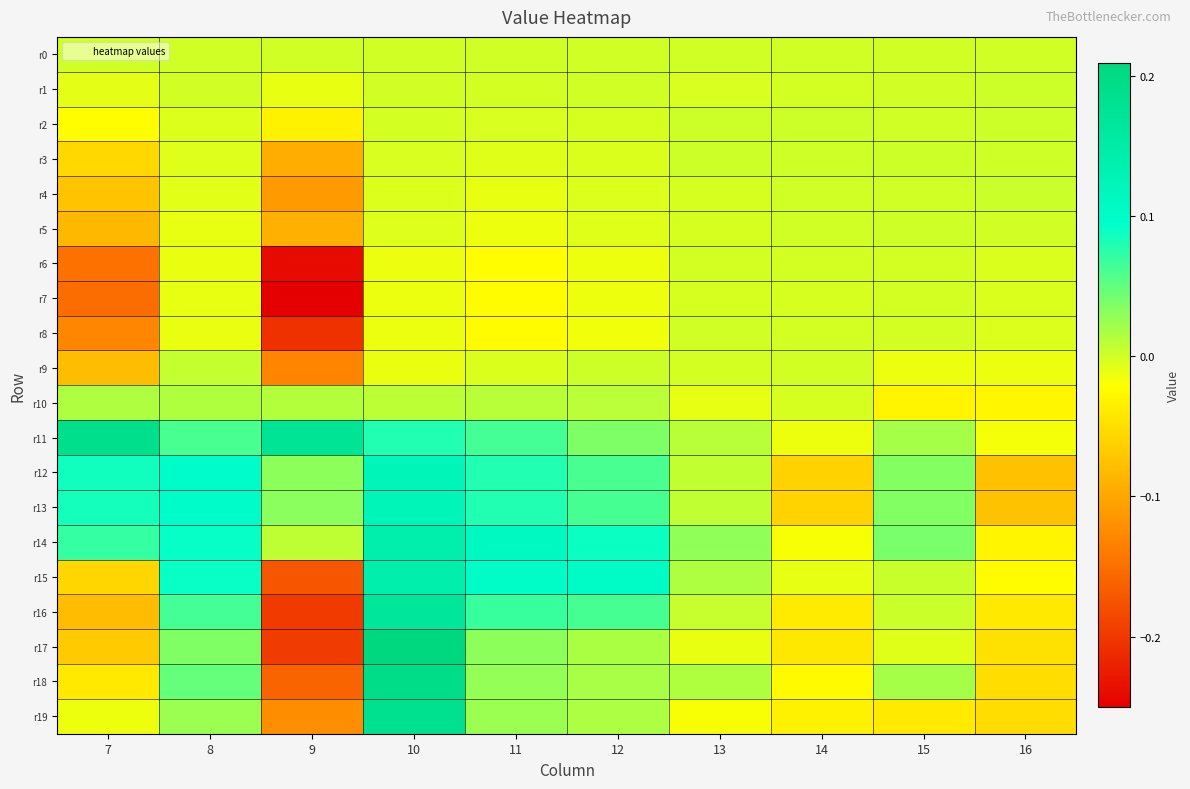

What is the greatest value displayed?

0.2